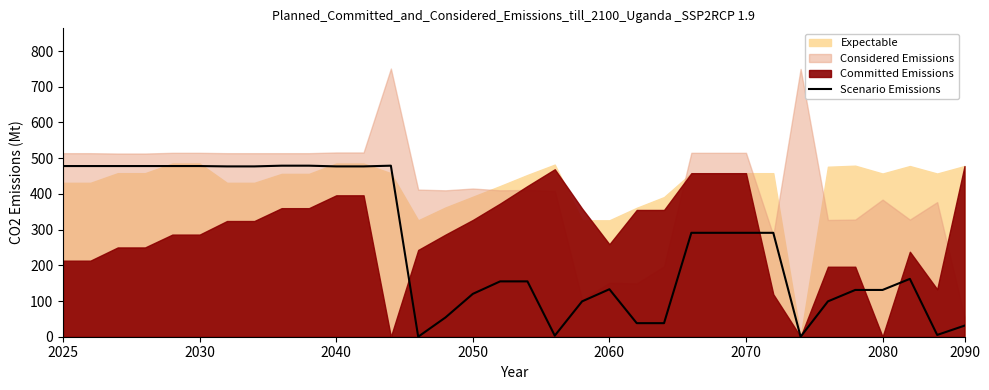

Is it true that the value at 2040 is 477?

True